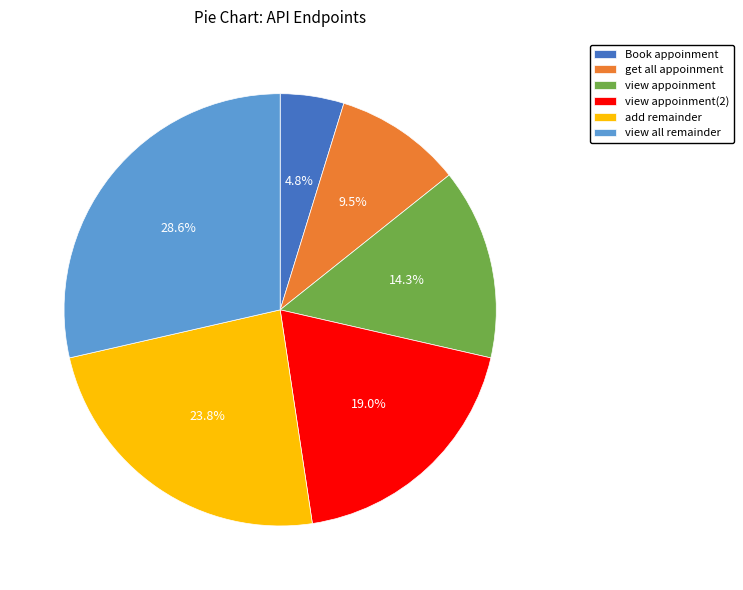

How much of the chart is everything except get all appoinment?

90.5%